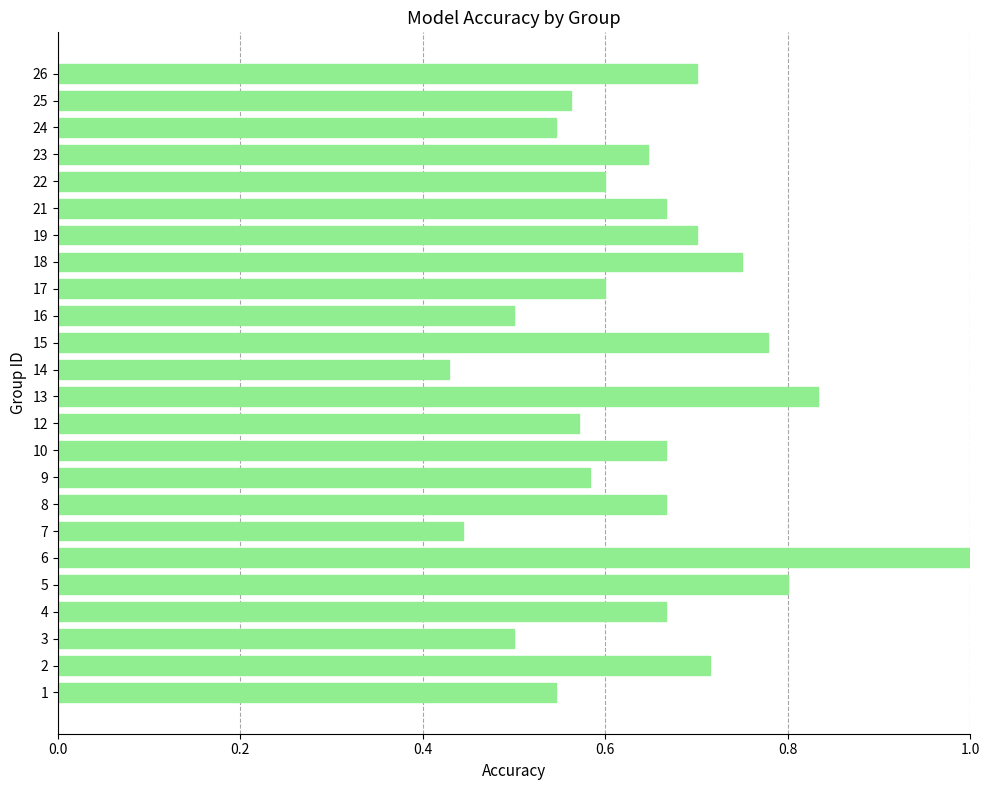

Is it true that the value at 1 is 0.5?

True